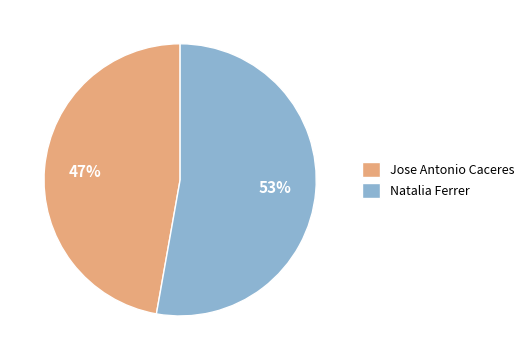

How many slices are in this pie chart?

2